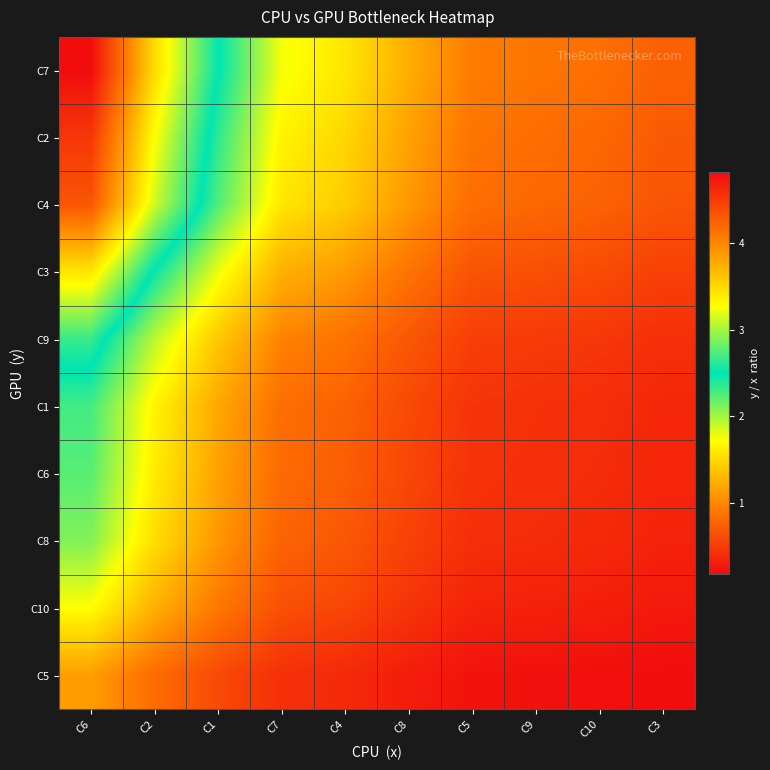

Between C6 and C9, which series saw the biggest shift?

C7